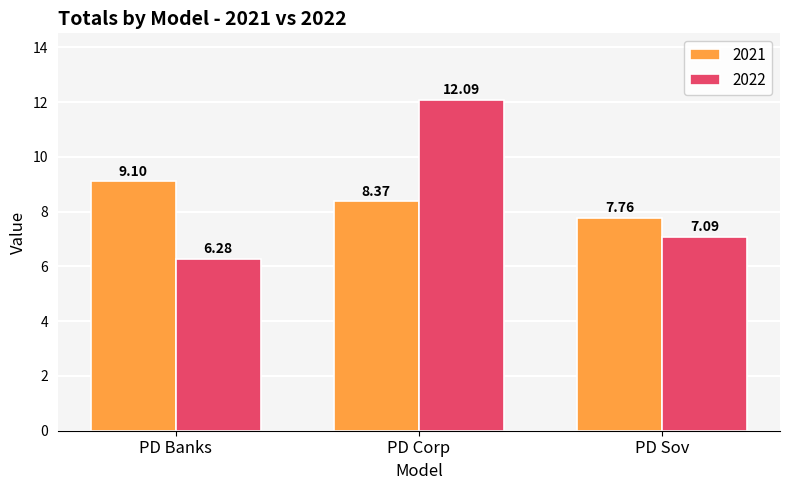

Count the number of categories in the chart.

3